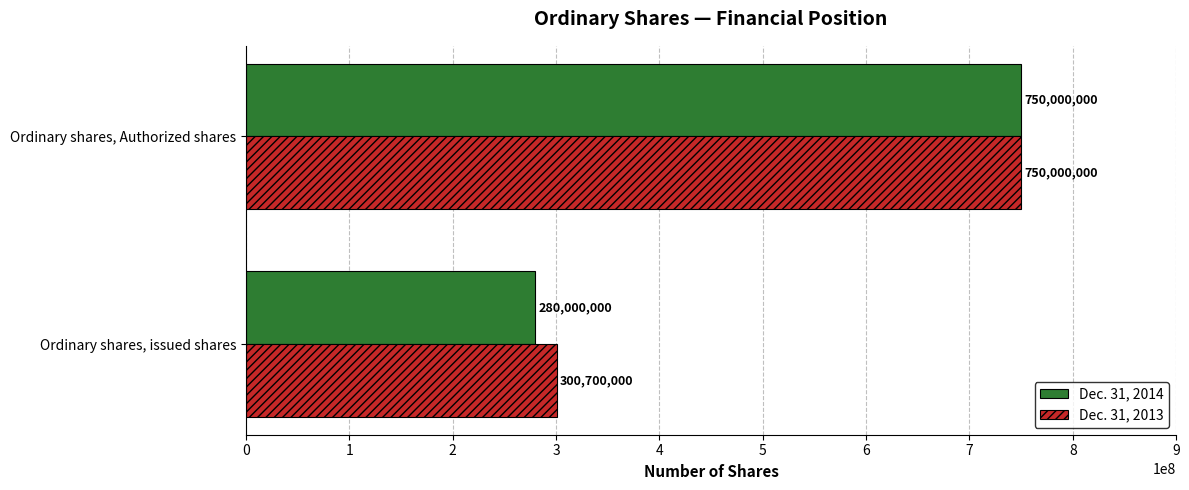

How many data points in Dec. 31, 2013 are less than 750000000?

1